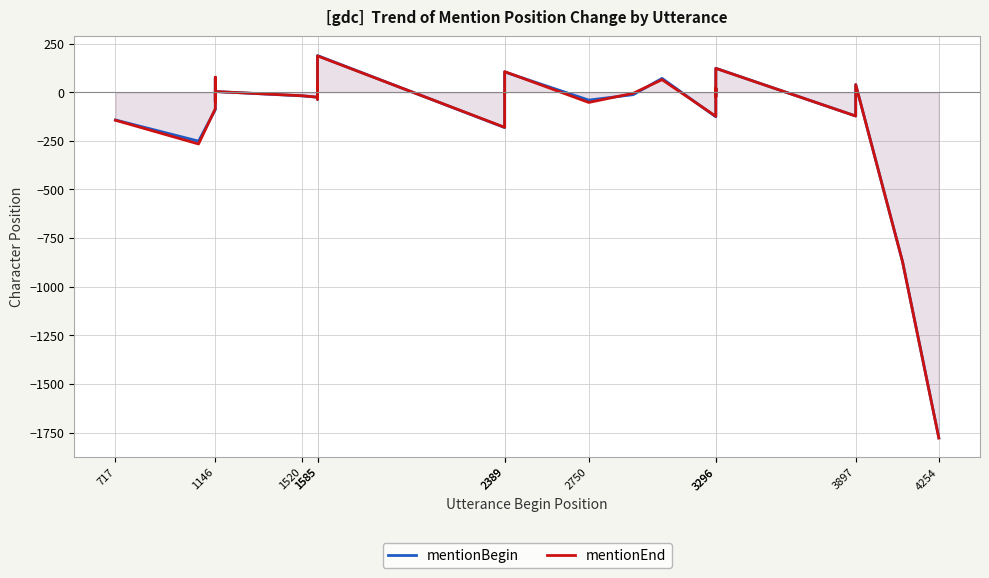

How many lines are shown in the chart?

2